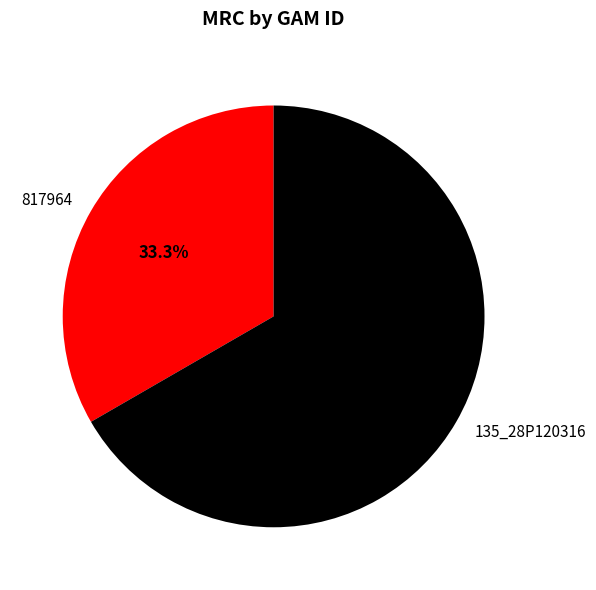

Does 135_28P120316 account for over 50% of the chart?

Yes